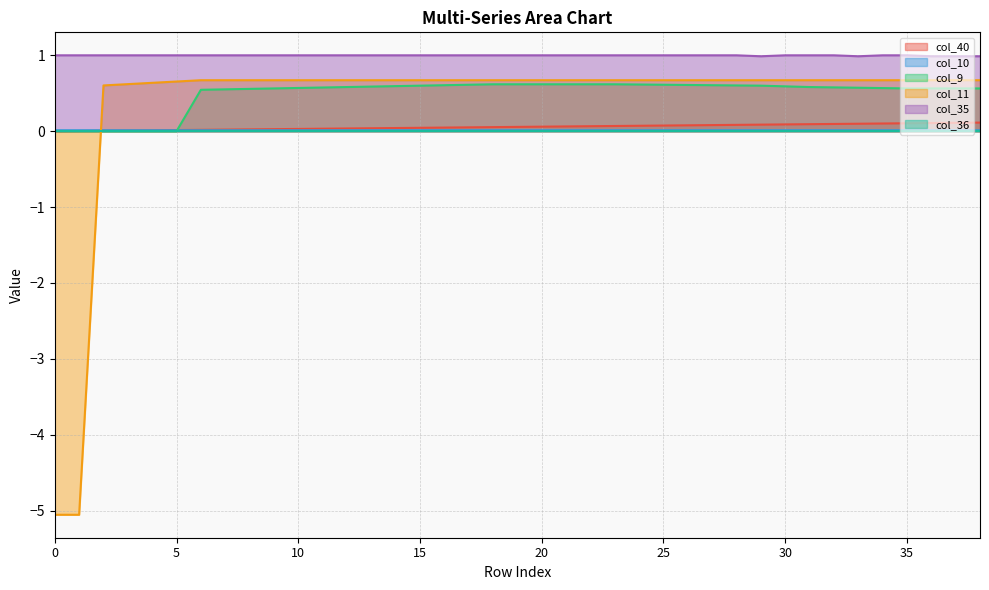

Which series has the widest spread of values?

col_11